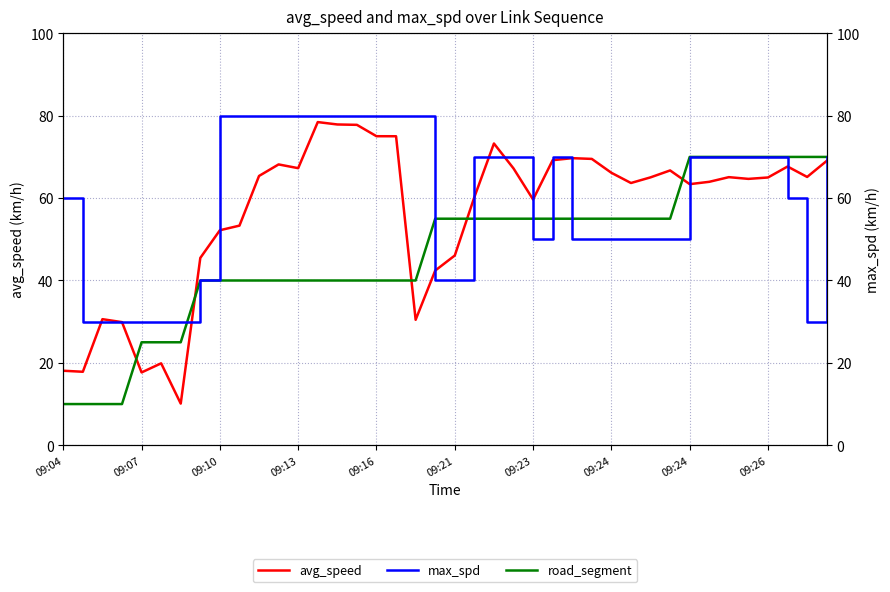

What is the difference between the maximum and minimum values in the road_segment series?

60.0